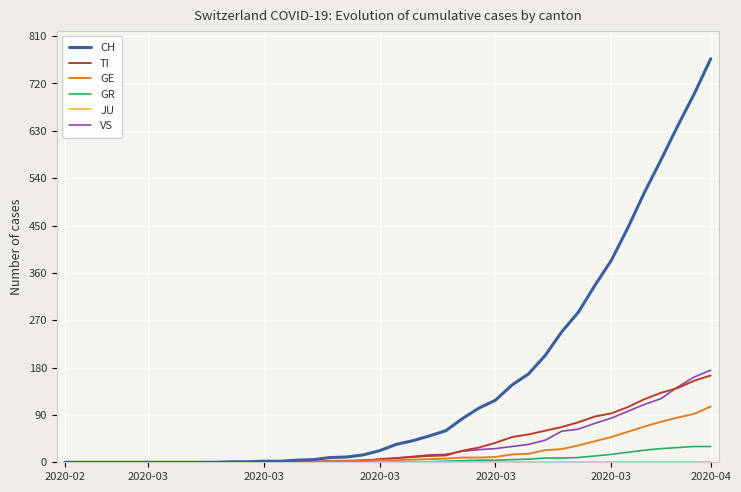

Which series has the largest total across all categories?

CH